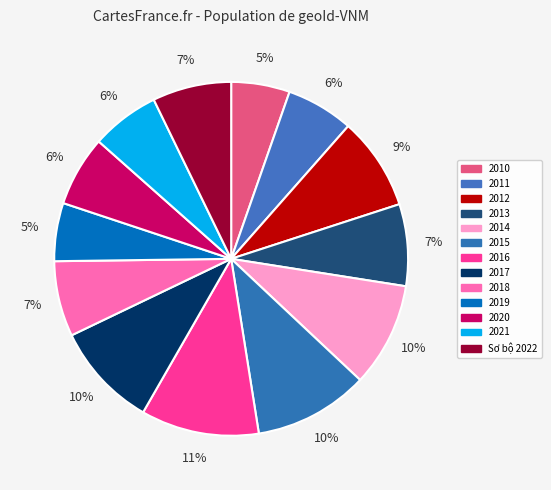

Approximately how many times larger is the value at 2016 compared to 2011?

1.8